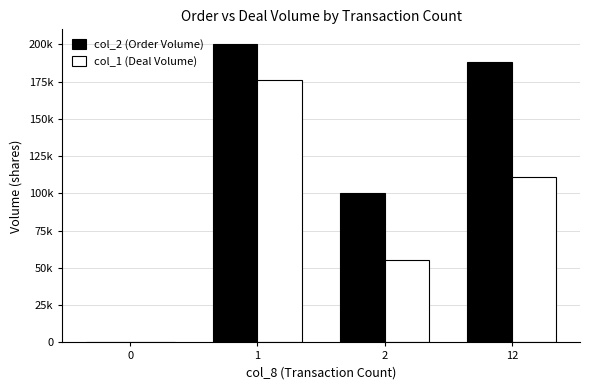

What are all the series names shown in the legend?

col_2 (Order Volume), col_1 (Deal Volume)